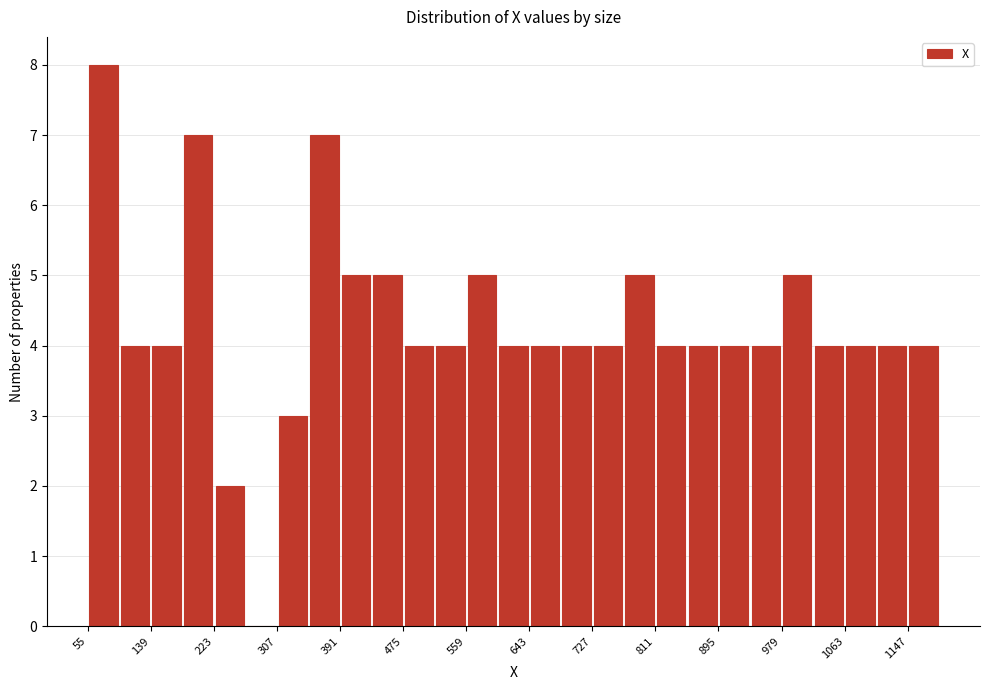

How tall is the bar that spans 349 to 391 on the x-axis? Neither the bar edges nor the heights are printed on the chart, so give them approximately, as read against the axes.

7